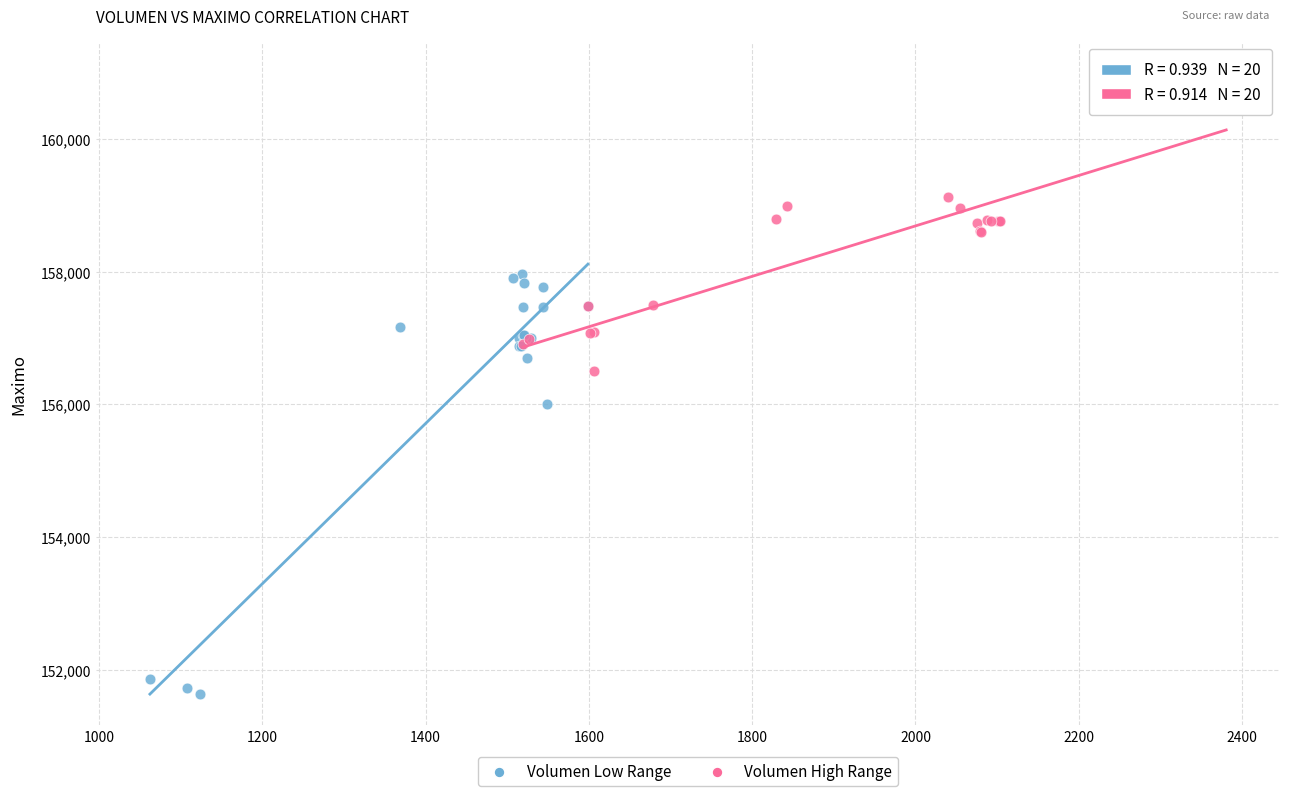

Which series contains the highest Y value?

Volumen High Range